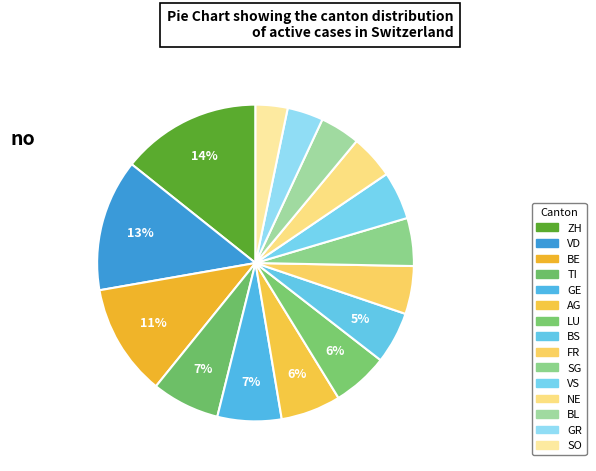

How many slices are in this pie chart?

15